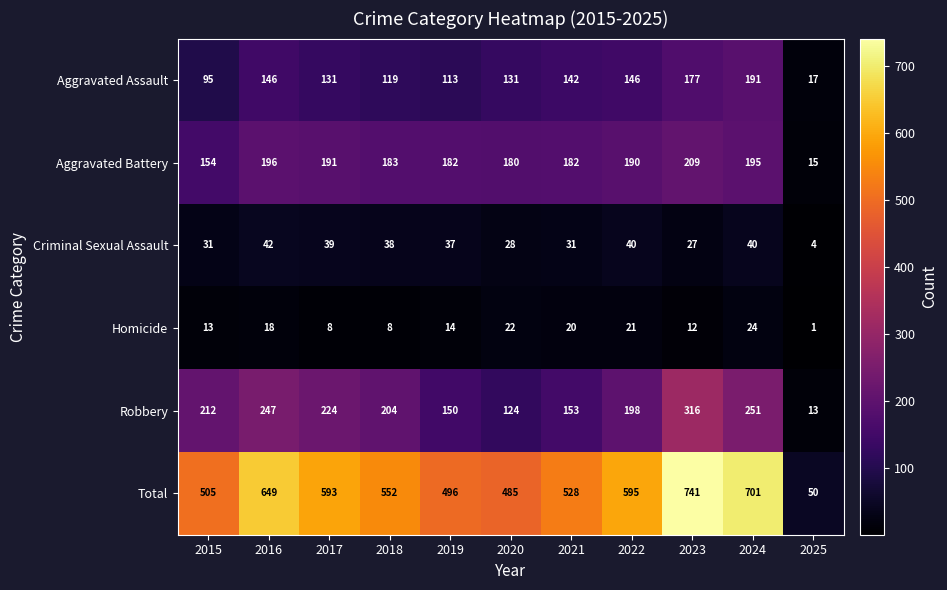

At which label does Aggravated Assault reach its peak?

2024